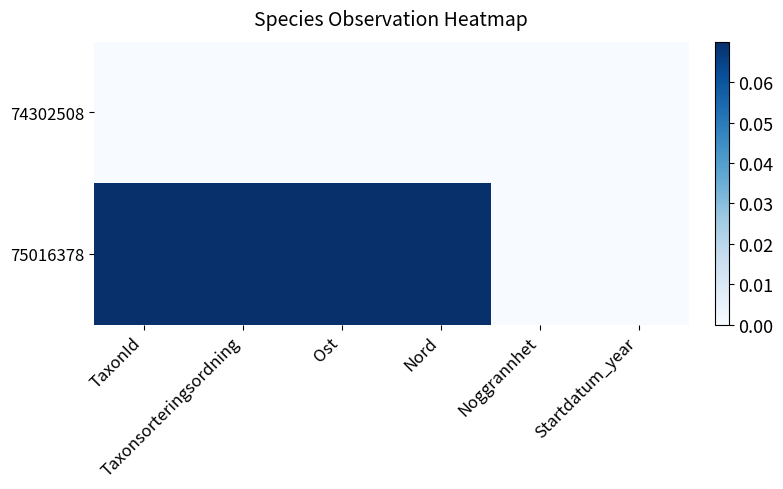

Which series has the largest total across all categories?

75016378